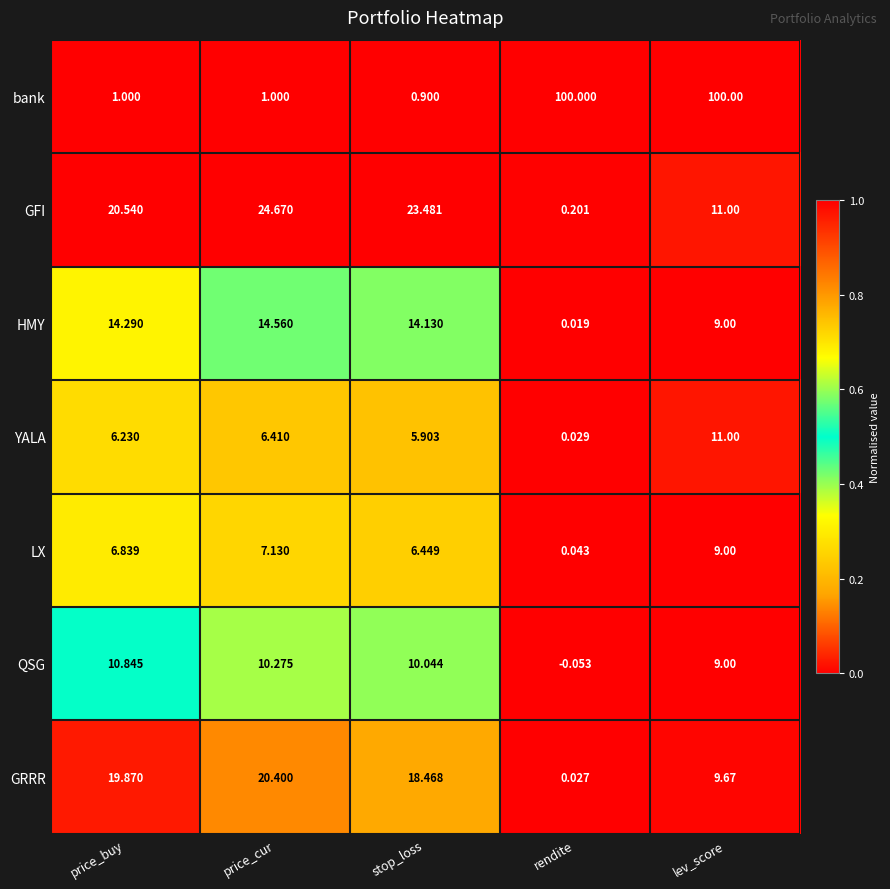

Which series has the largest total across all categories?

bank